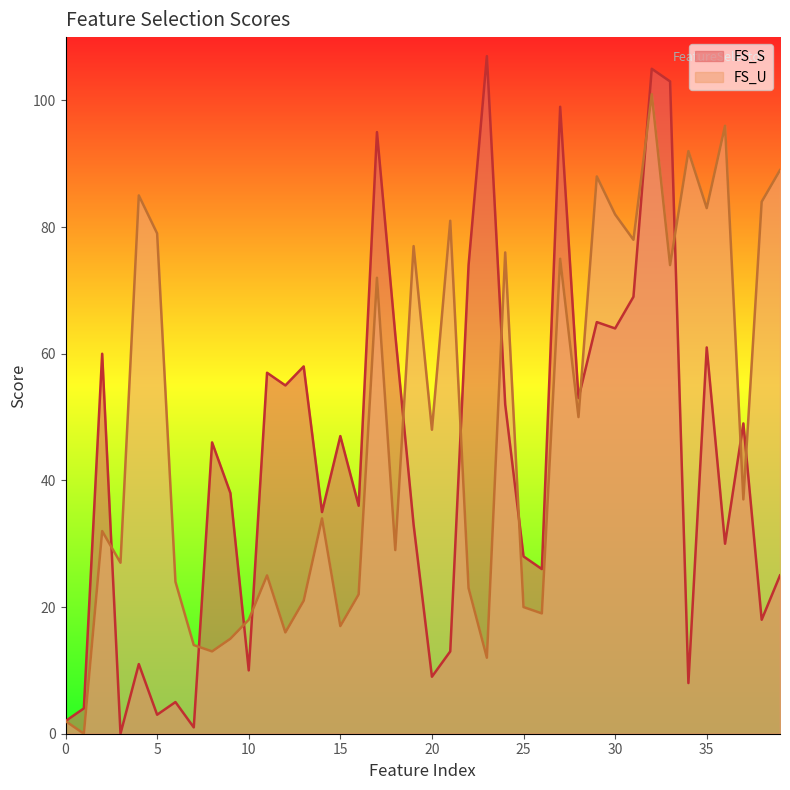

What is the total value across all series at 31?

147